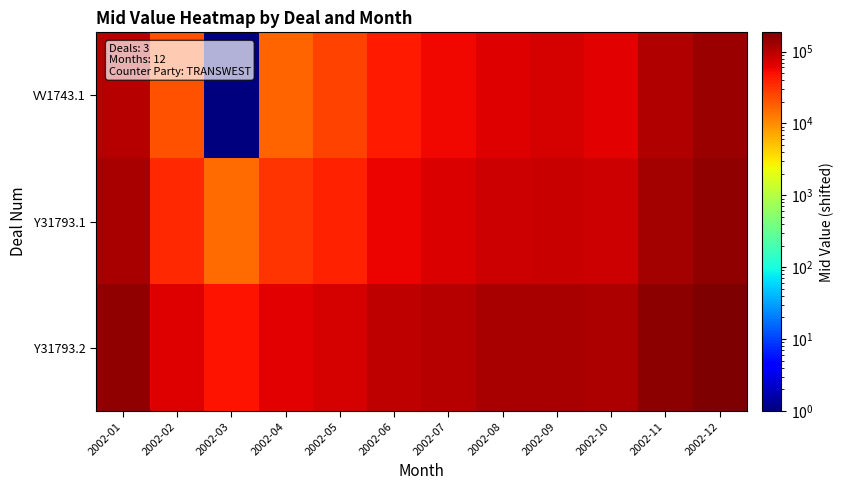

Reading right to left, extract all data points from this chart.

VV1743.1: 2002-12=137141.1	2002-11=108922.1	2002-10=64537.0	2002-09=71748.0	2002-08=67048.9	2002-07=56268.7	2002-06=44283.2	2002-05=25572.7	2002-04=16747.1	2002-03=1.0	2002-02=21734.3	2002-01=101246.8
Y31793.1: 2002-12=151970.4	2002-11=123306.9	2002-10=79435.8	2002-09=86196.0	2002-08=82008.3	2002-07=71256.5	2002-06=58812.3	2002-05=40611.2	2002-04=31322.9	2002-03=15086.1	2002-02=35378.2	2002-01=116359.3
Y31793.2: 2002-12=185051.0	2002-11=155396.1	2002-10=112671.6	2002-09=118426.2	2002-08=115379.2	2002-07=104690.8	2002-06=91223.4	2002-05=74158.7	2002-04=63838.2	2002-03=48737.5	2002-02=65814.5	2002-01=150071.8